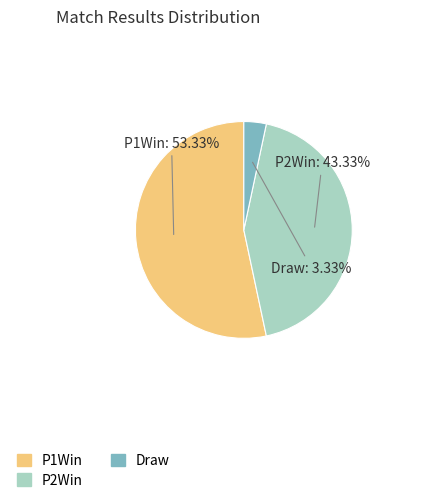

Is it true that Draw is 17% of the pie?

False